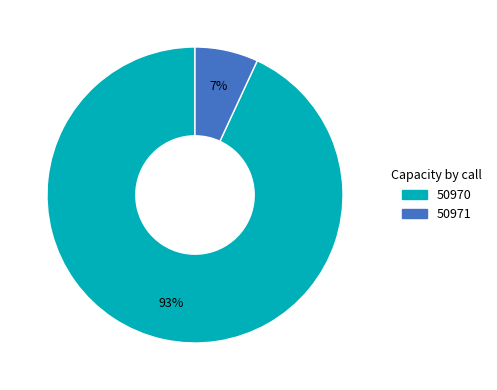

What is the smallest slice in the pie chart?

50971